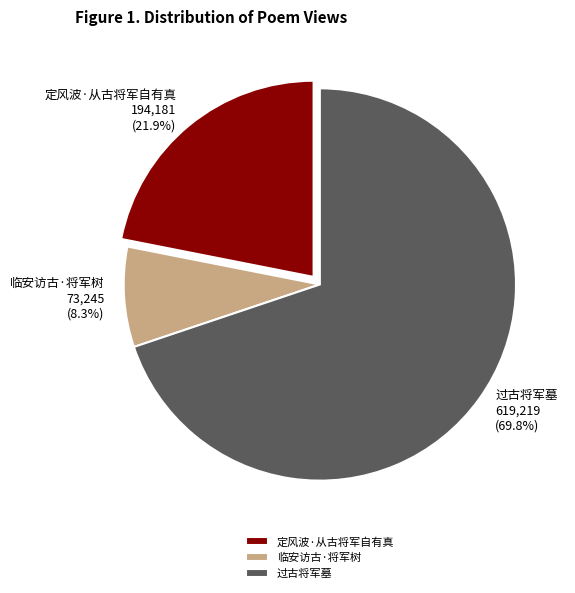

How many slices are in this pie chart?

3